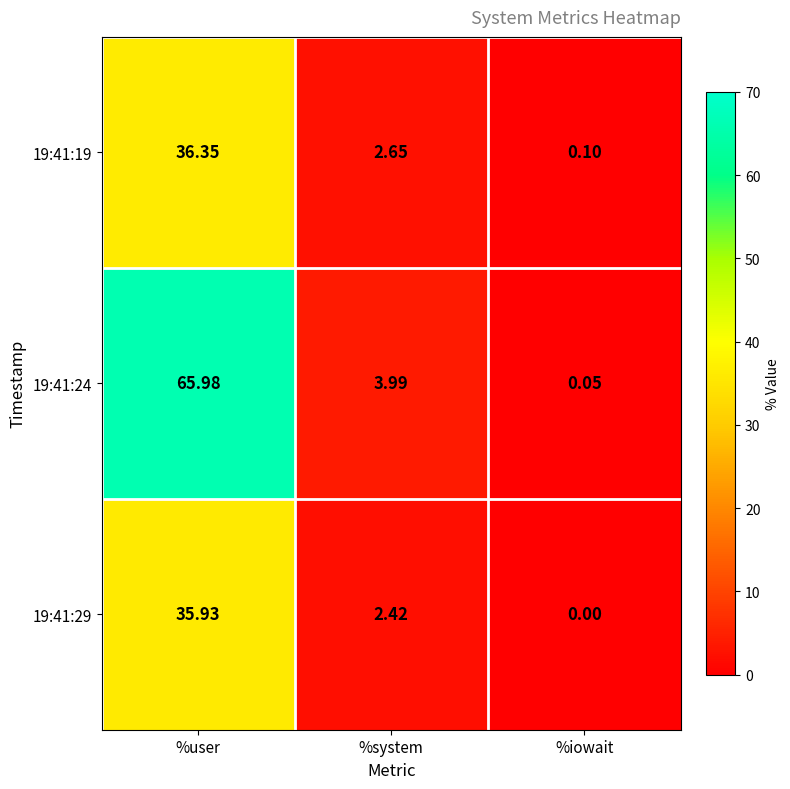

At which category does the chart reach its minimum across all series?

%iowait